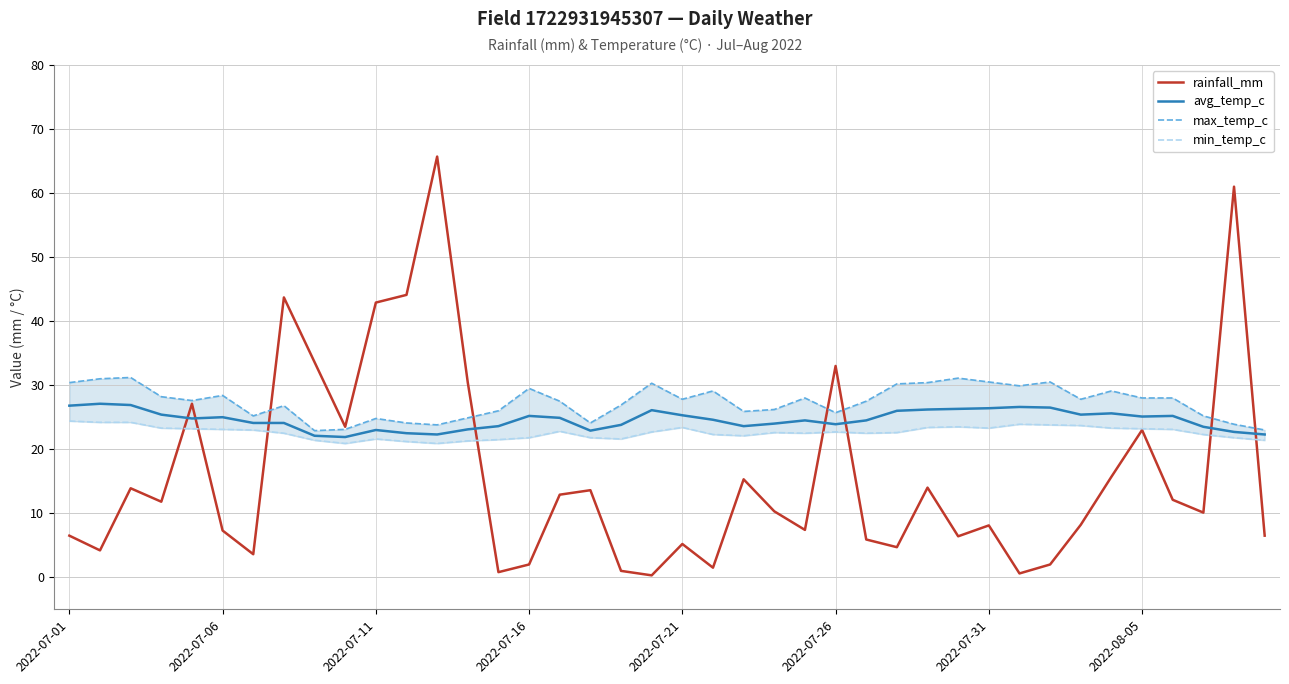

What is the spread (max minus min) of values at 26?

21.6